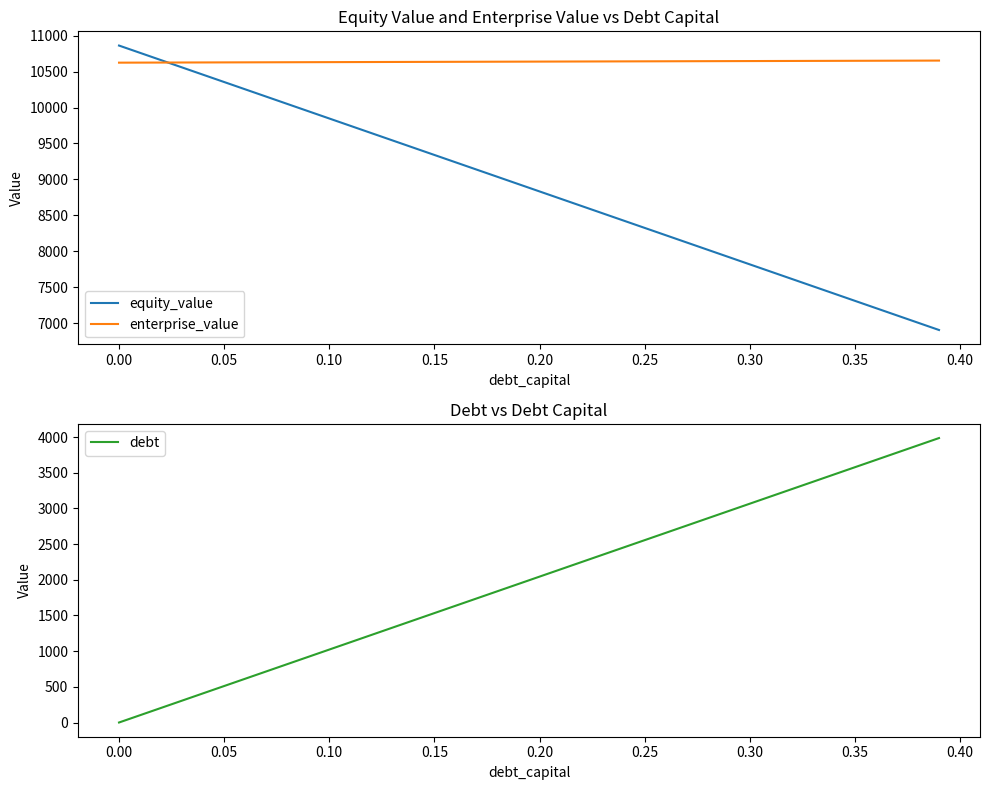

True or false: enterprise_value and debt cross at least once.

False